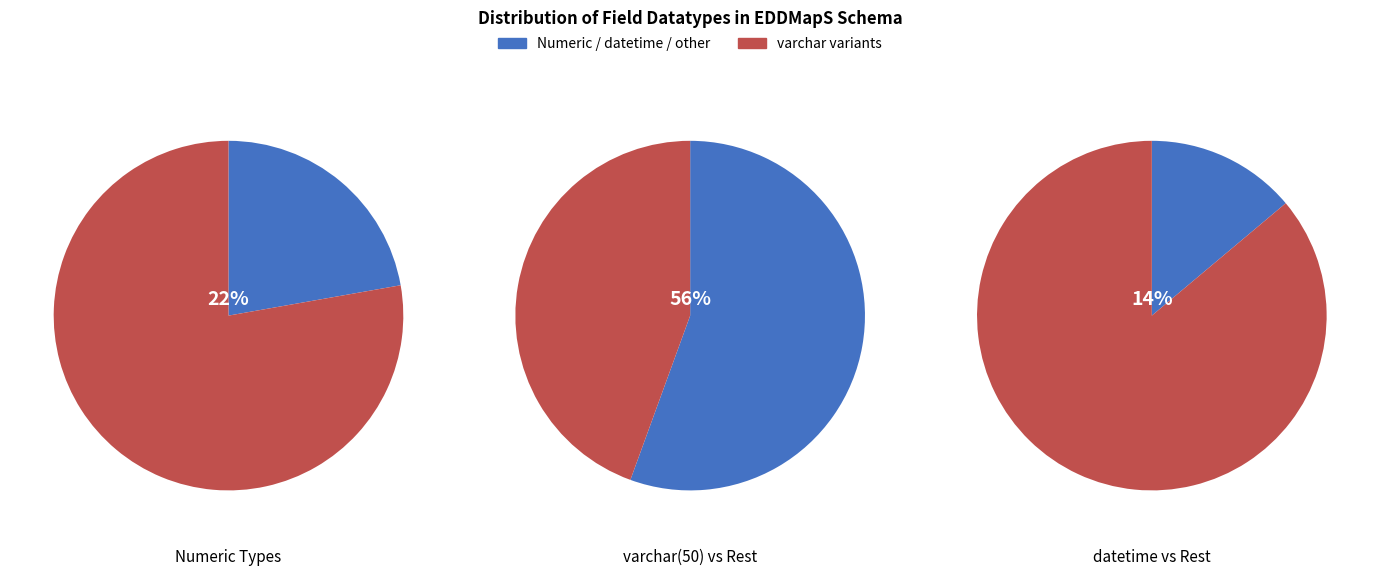

To the nearest percent, what is the difference between the largest and smallest slice percentages?

41%